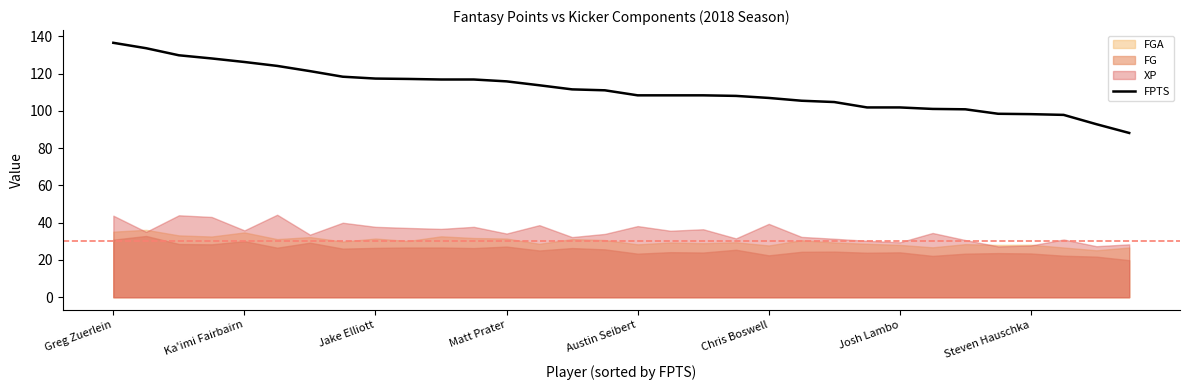

The FPTS series shows 108.4 at Austin Seibert. True or false?

True